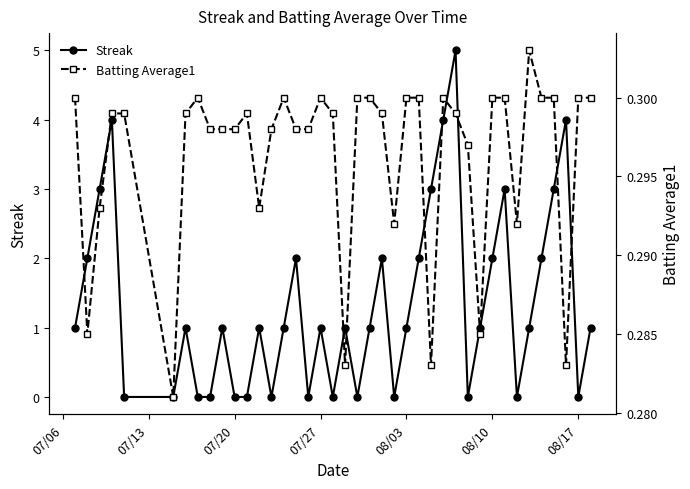

What is the value of the Batting Average1 point at the 39th from the left?

0.3